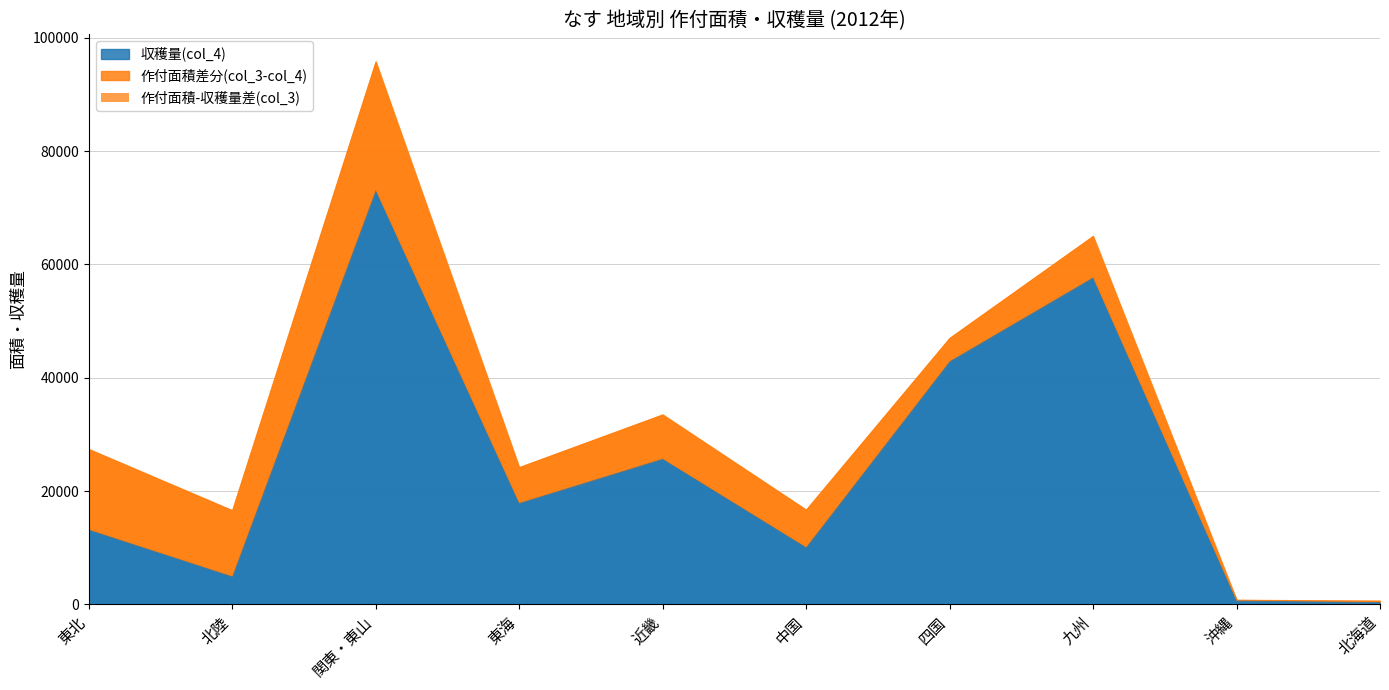

Which series changed the most between 北陸 and 関東・東山?

作付面積(col_3)